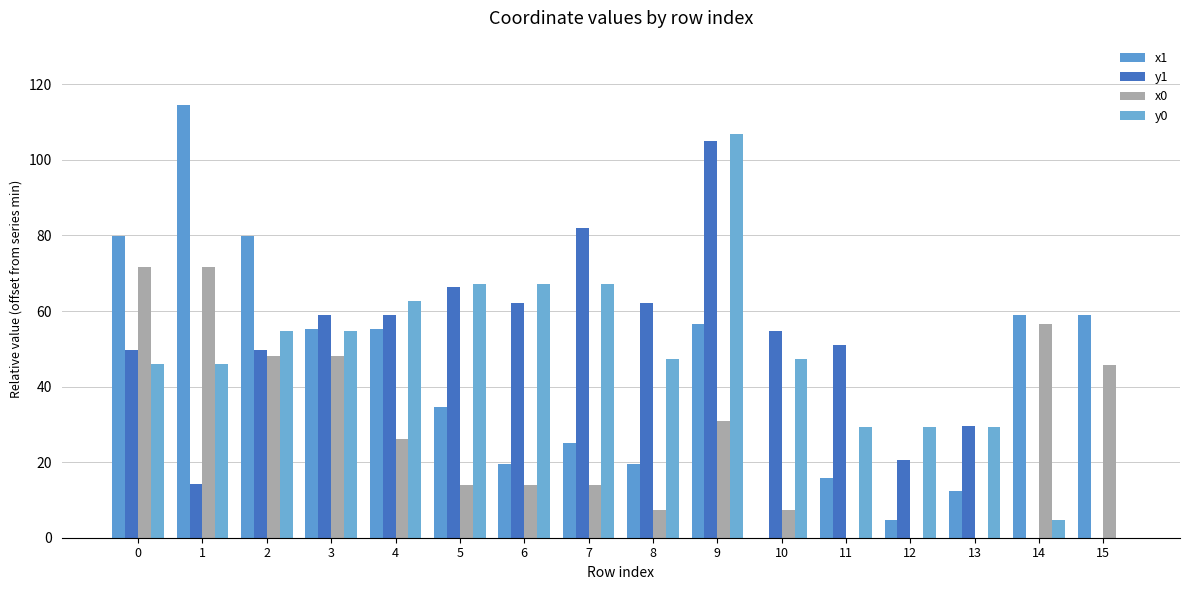

What is the total value across all series at 9?

299.5